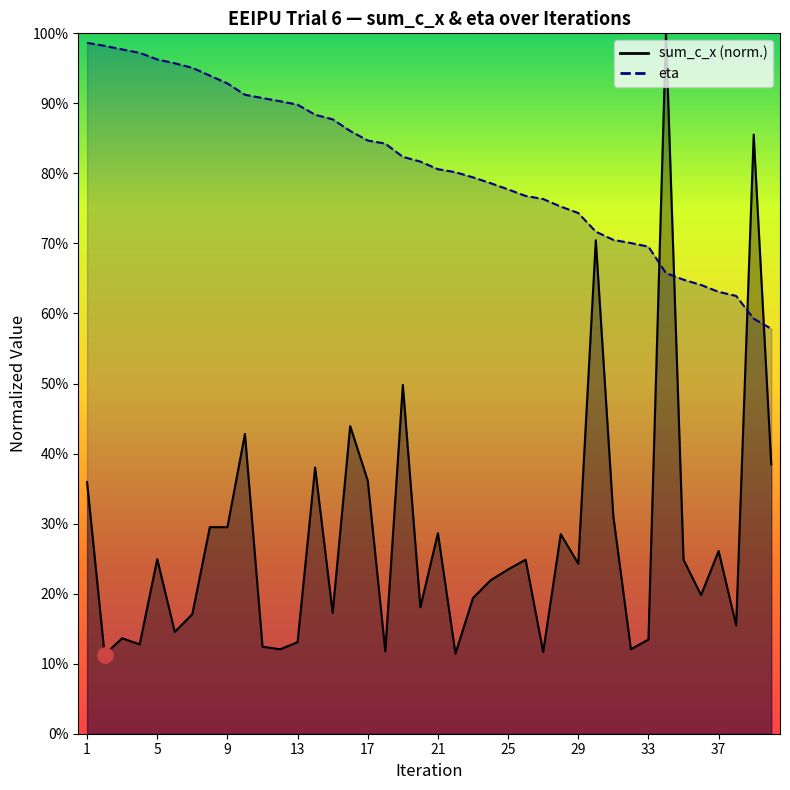

Which series reaches the minimum Y coordinate?

sum_c_x